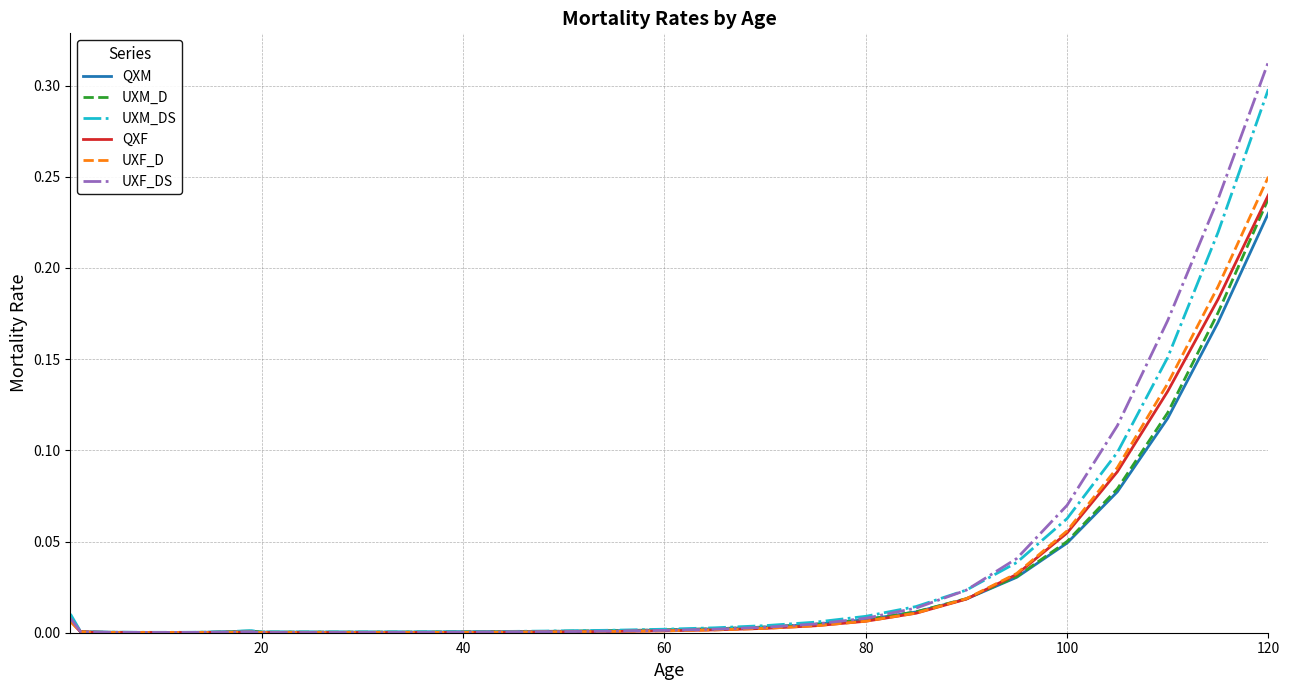

Which series has the largest range (max minus min)?

UXF_DS